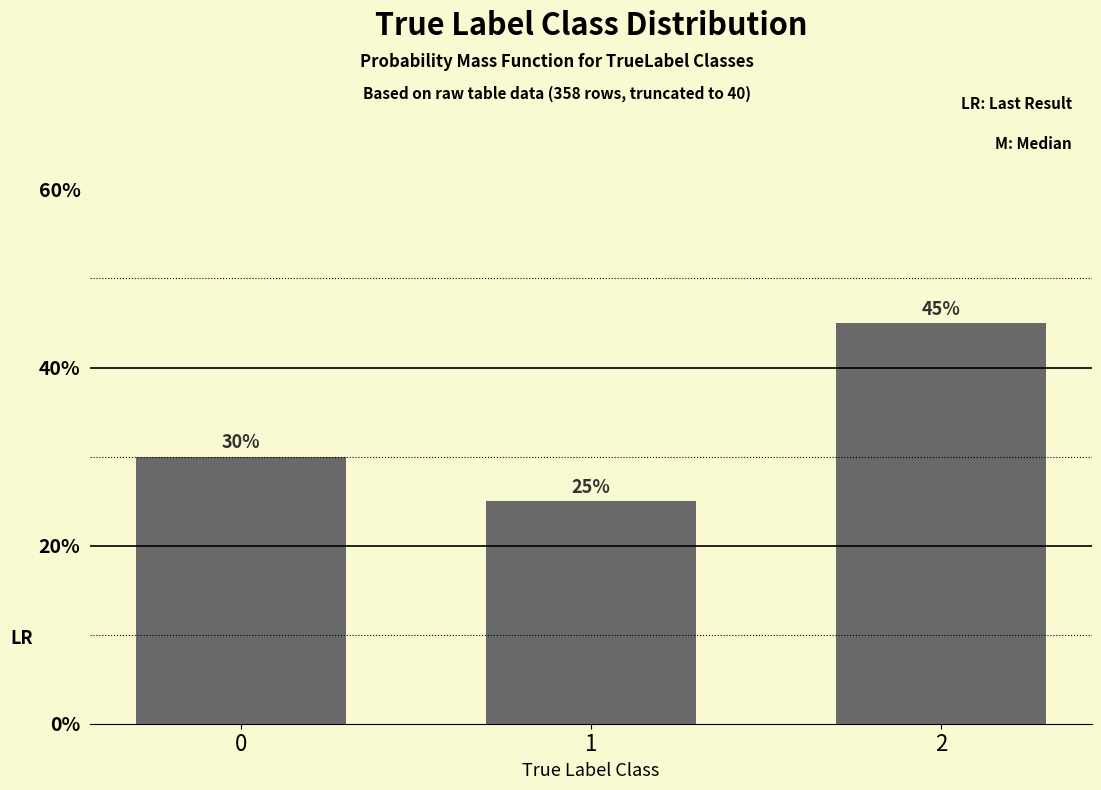

Reading left to right, list all the values displayed in this chart.

0=30	1=25	2=45